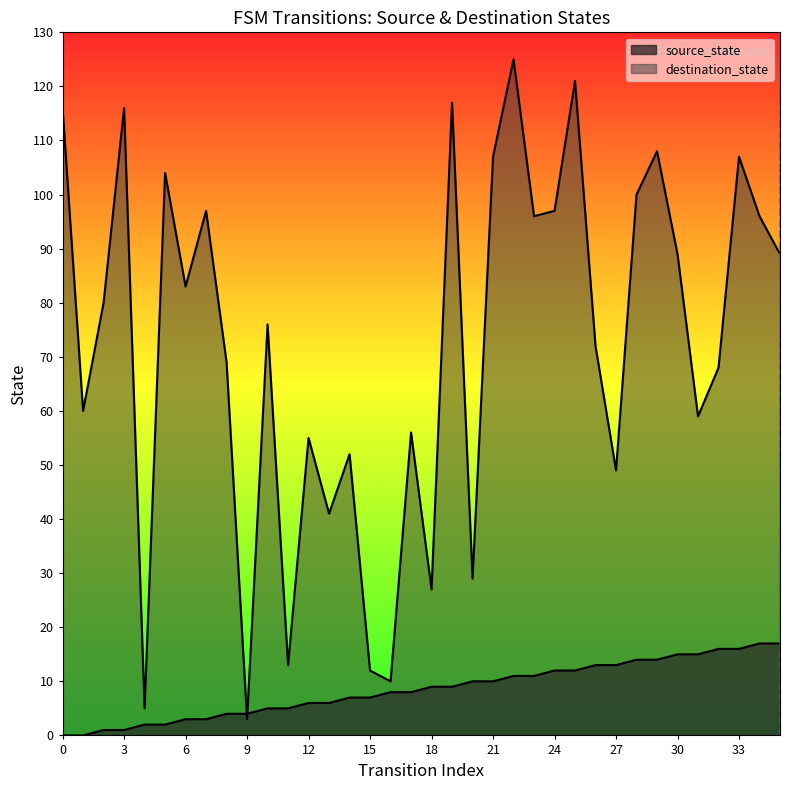

At which category is the sum across all series the highest?

22